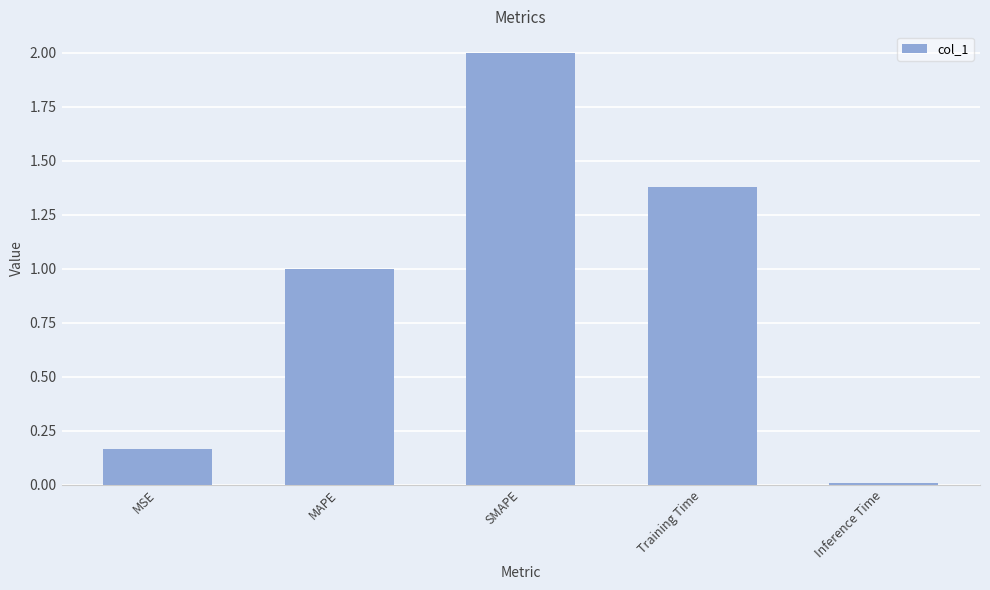

What is the label of the 3rd bar from the left?

SMAPE